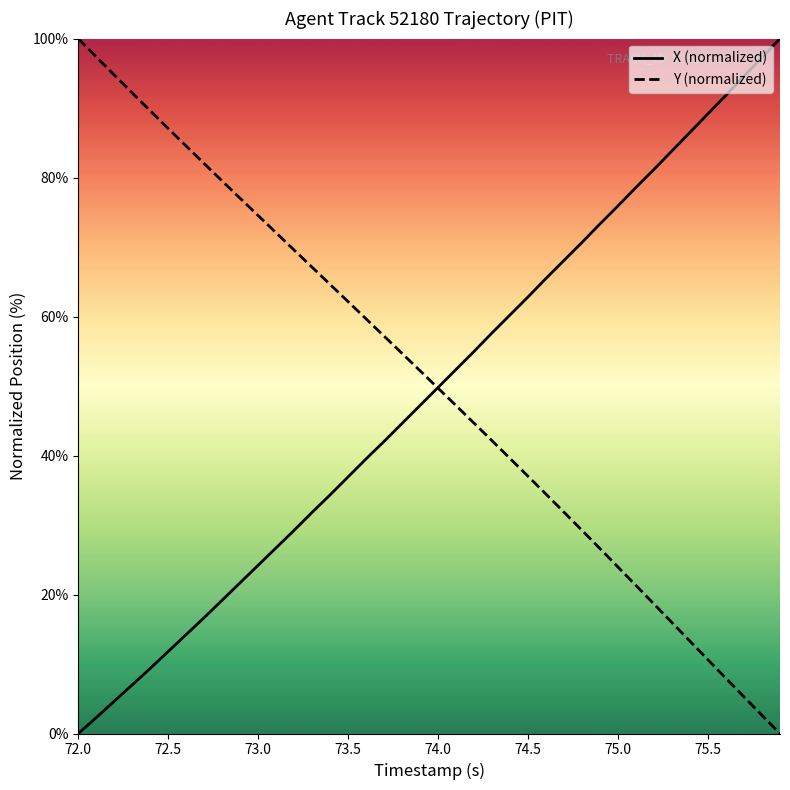

What is the spread (max minus min) of values at 72.0?

100.0